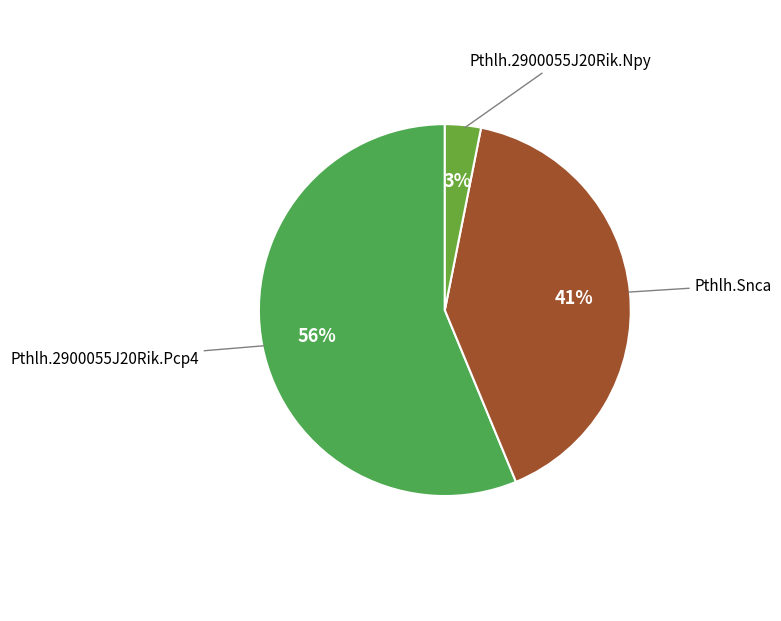

Which category accounts for the majority?

Pthlh.2900055J20Rik.Pcp4